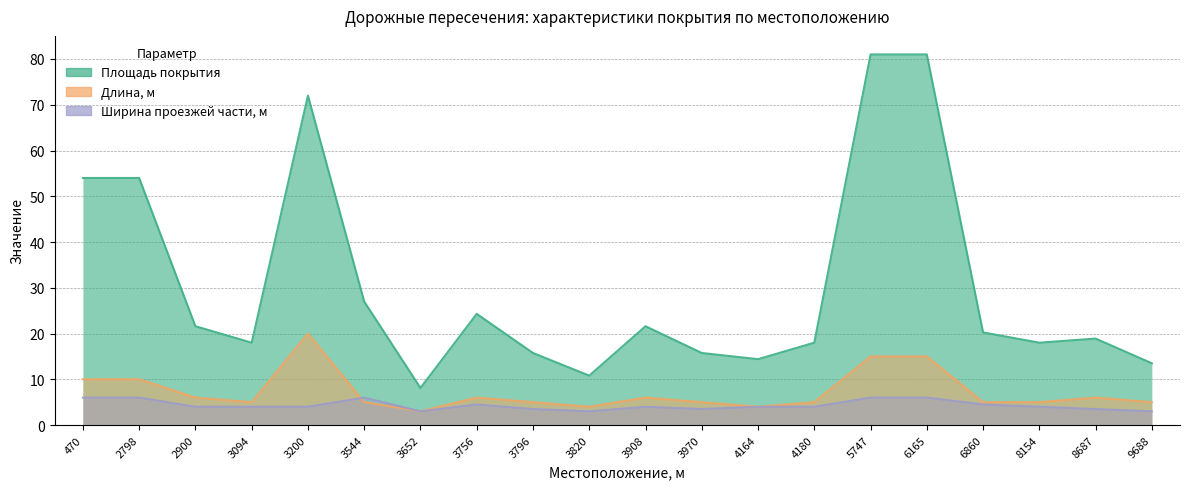

Reading left to right, transcribe all the data shown in this chart.

Площадь покрытия: 470=54.0	2798=54.0	2900=21.6	3094=18.0	3200=72.0	3544=27.0	3652=8.1	3756=24.3	3796=15.8	3820=10.8	3908=21.6	3970=15.8	4164=14.4	4180=18.0	5747=81.0	6165=81.0	6860=20.2	8154=18.0	8687=18.9	9688=13.5
Длина, м: 470=10.0	2798=10.0	2900=6.0	3094=5.0	3200=20.0	3544=5.0	3652=3.0	3756=6.0	3796=5.0	3820=4.0	3908=6.0	3970=5.0	4164=4.0	4180=5.0	5747=15.0	6165=15.0	6860=5.0	8154=5.0	8687=6.0	9688=5.0
Ширина проезжей части, м: 470=6.0	2798=6.0	2900=4.0	3094=4.0	3200=4.0	3544=6.0	3652=3.0	3756=4.5	3796=3.5	3820=3.0	3908=4.0	3970=3.5	4164=4.0	4180=4.0	5747=6.0	6165=6.0	6860=4.5	8154=4.0	8687=3.5	9688=3.0